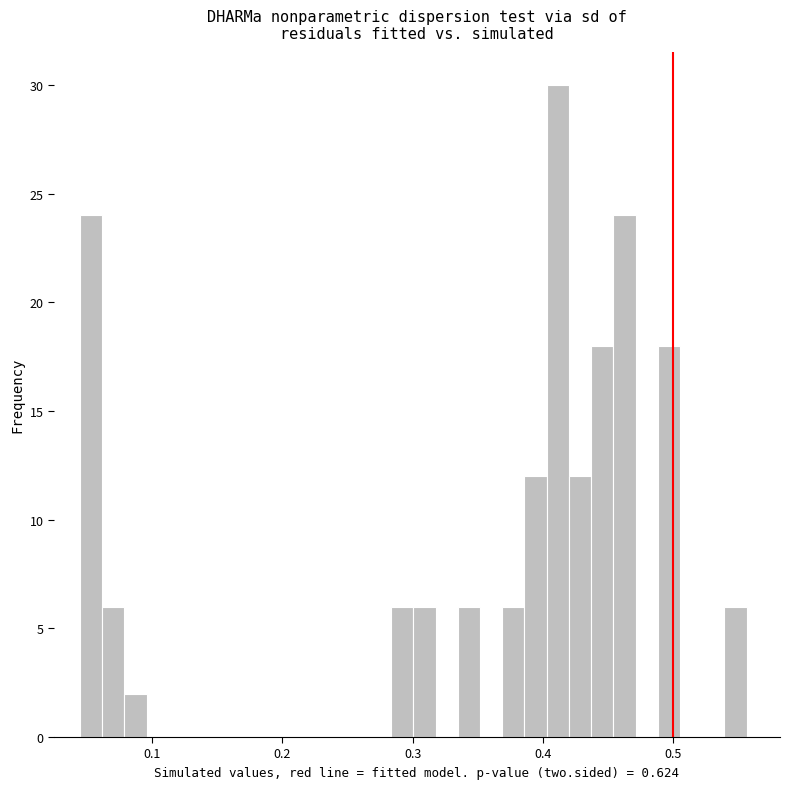

Around what value on the x-axis is the tallest bar? Give the approximate position of its centre, as read against the axis.

0.41